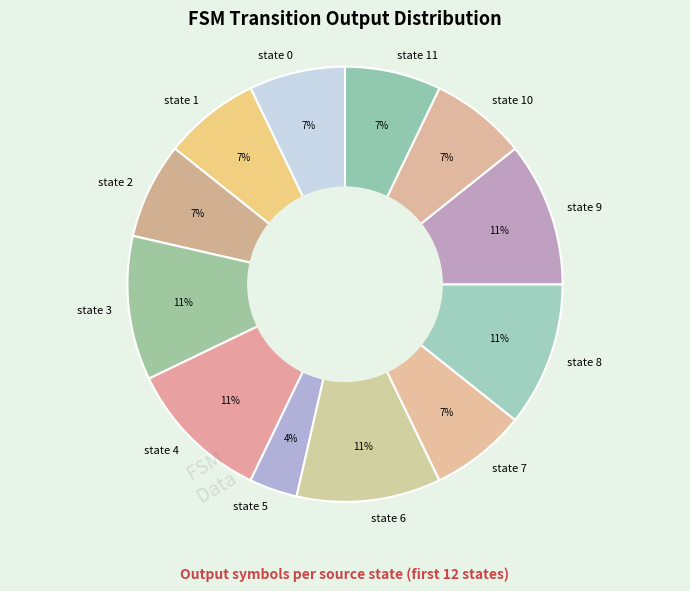

Which slice is the smallest?

state 5